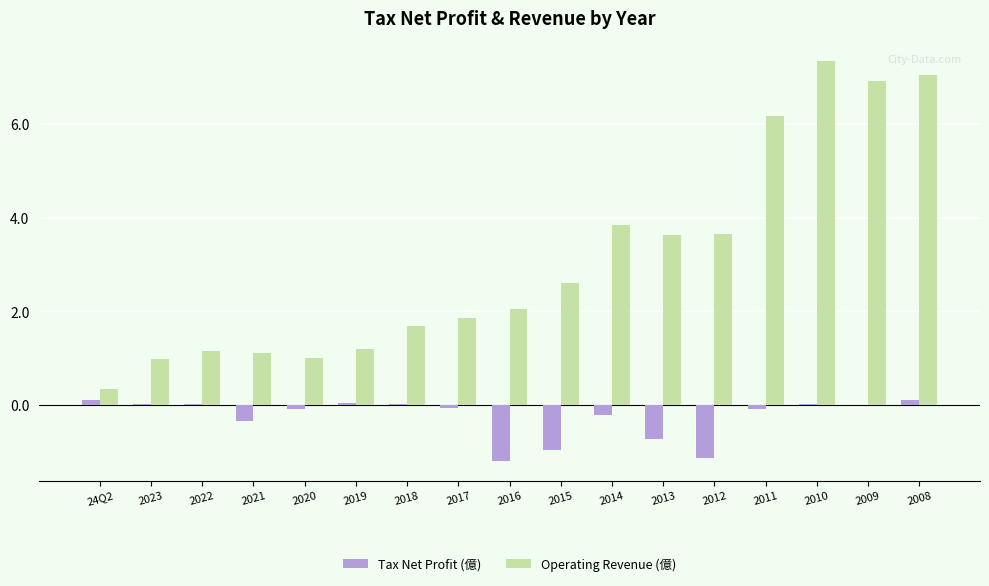

What is the sum of all Operating Revenue (億) values?

52.6